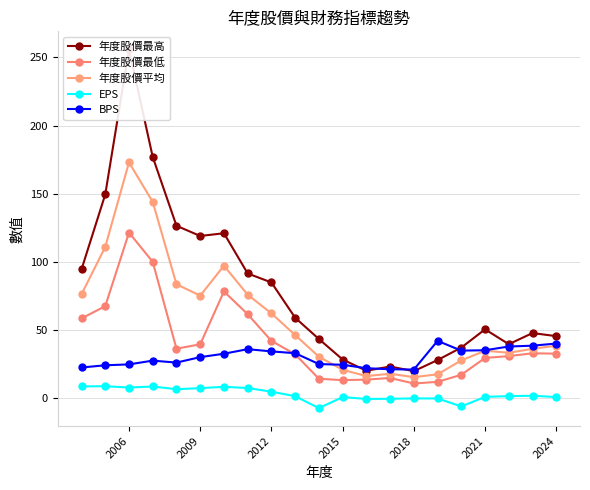

How many data points in 年度股價平均 are above 38?

11